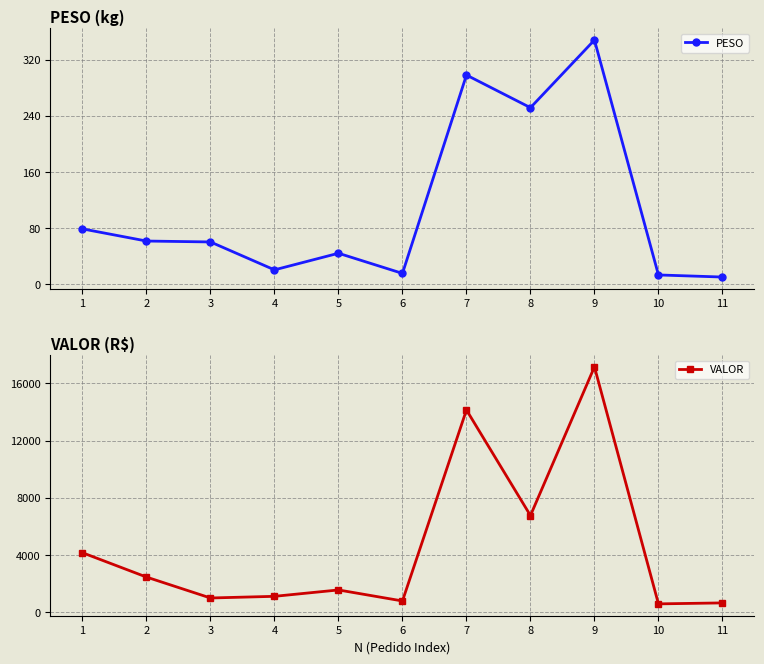

What is the difference between the second highest and second lowest values in the PESO series?

284.9